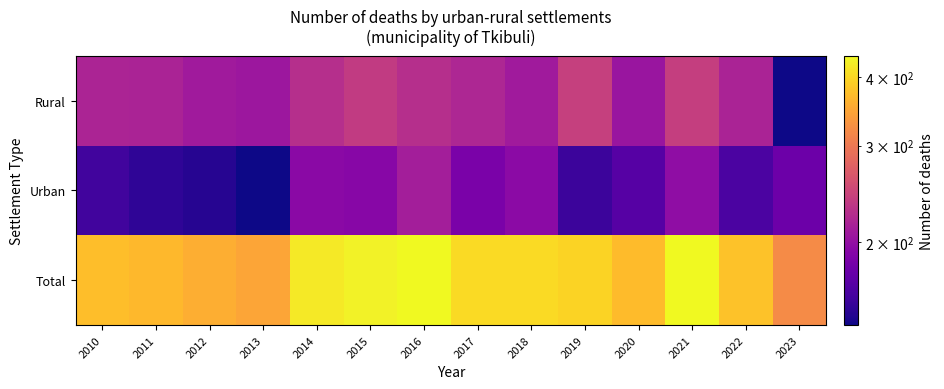

Which series has the largest range (max minus min)?

Total